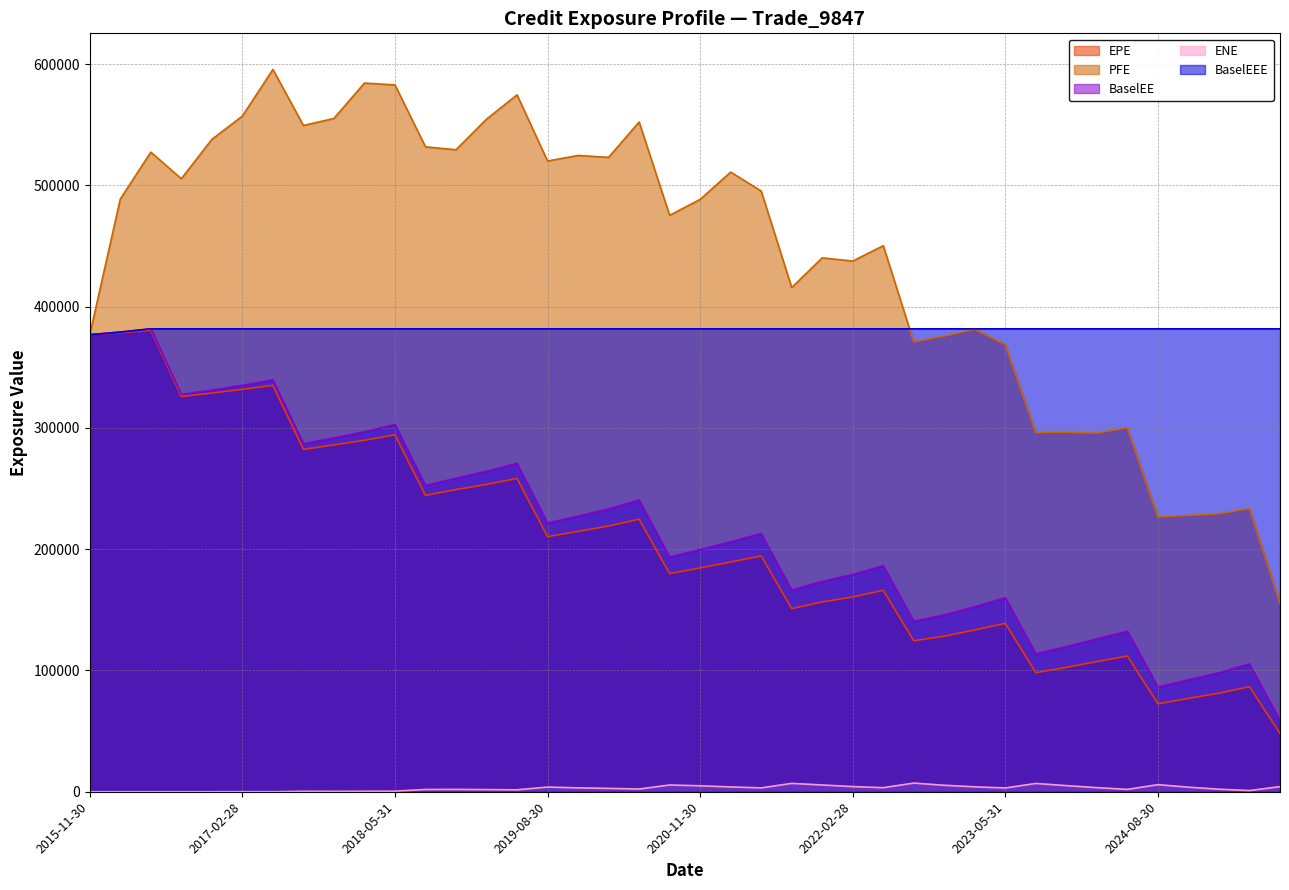

At which label is BaselEEE closest to 379320?

2016-02-29